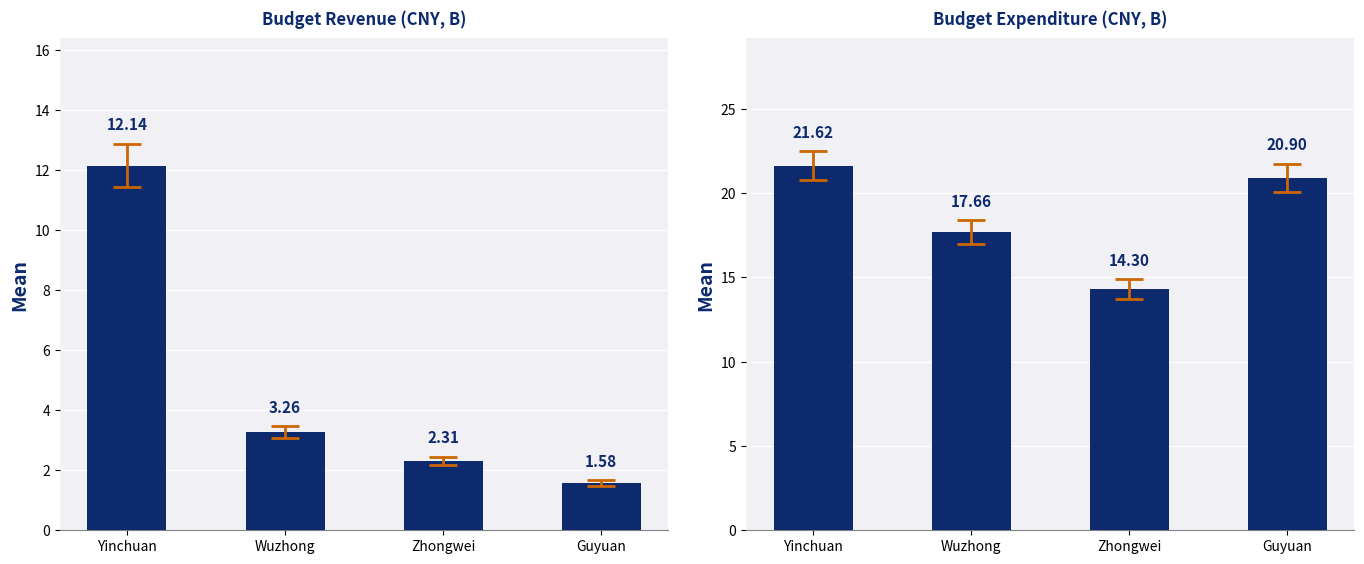

The value of Budget Revenue(CNY,B) at Wuzhong is 3.3. True or false?

True